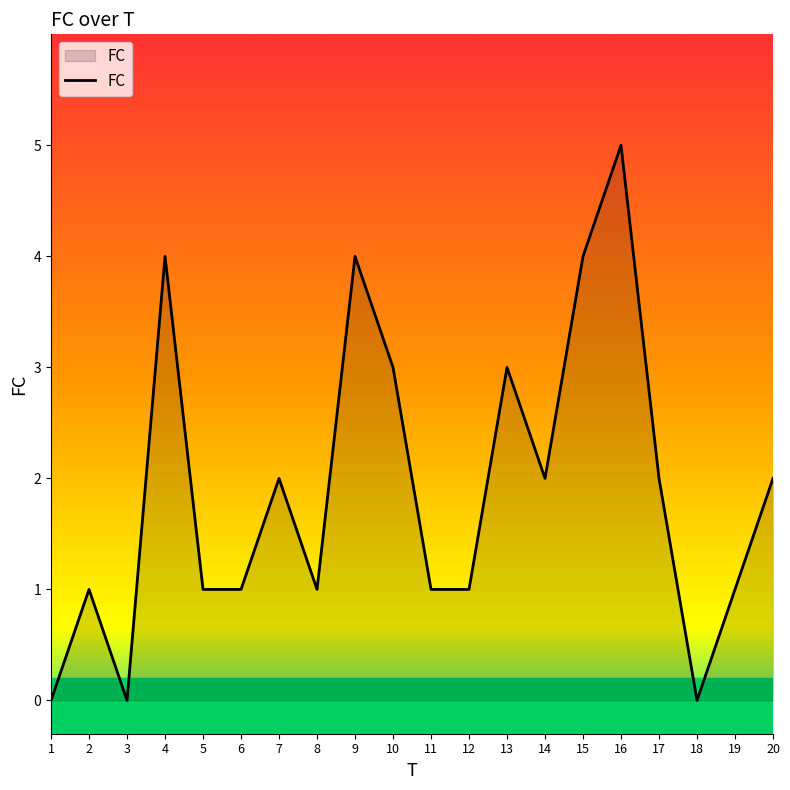

The chart shows a value of 2 at 19. True or false?

False